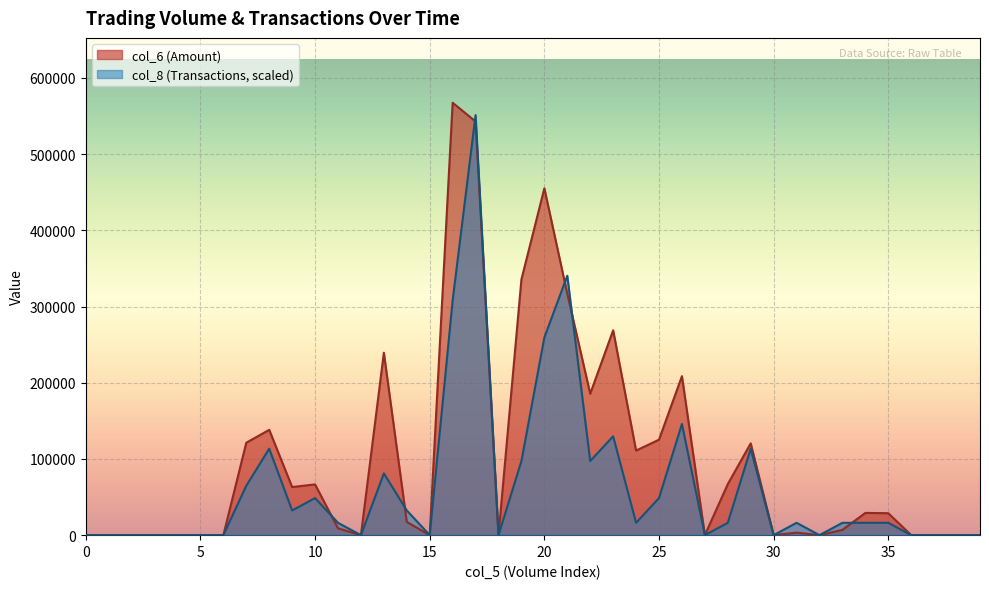

What is the highest value of the col_6 (Amount) series?

567470.0